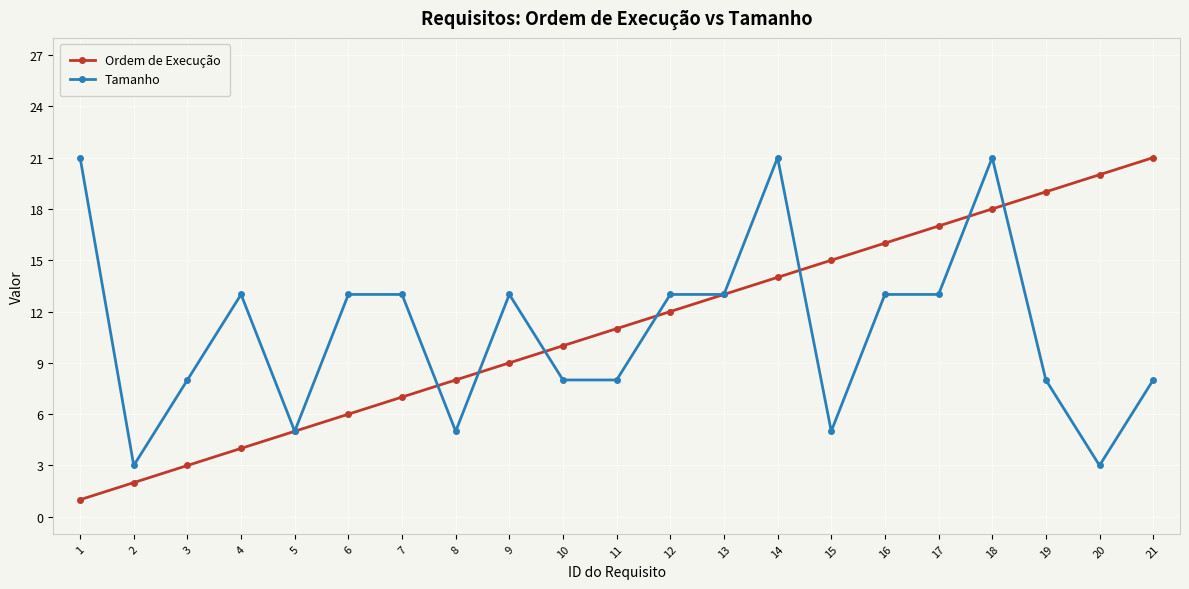

Rank the categories by Ordem de Execução value from highest to lowest.

21, 20, 19, 18, 17, 16, 15, 14, 13, 12, 11, 10, 9, 8, 7, 6, 5, 4, 3, 2, 1